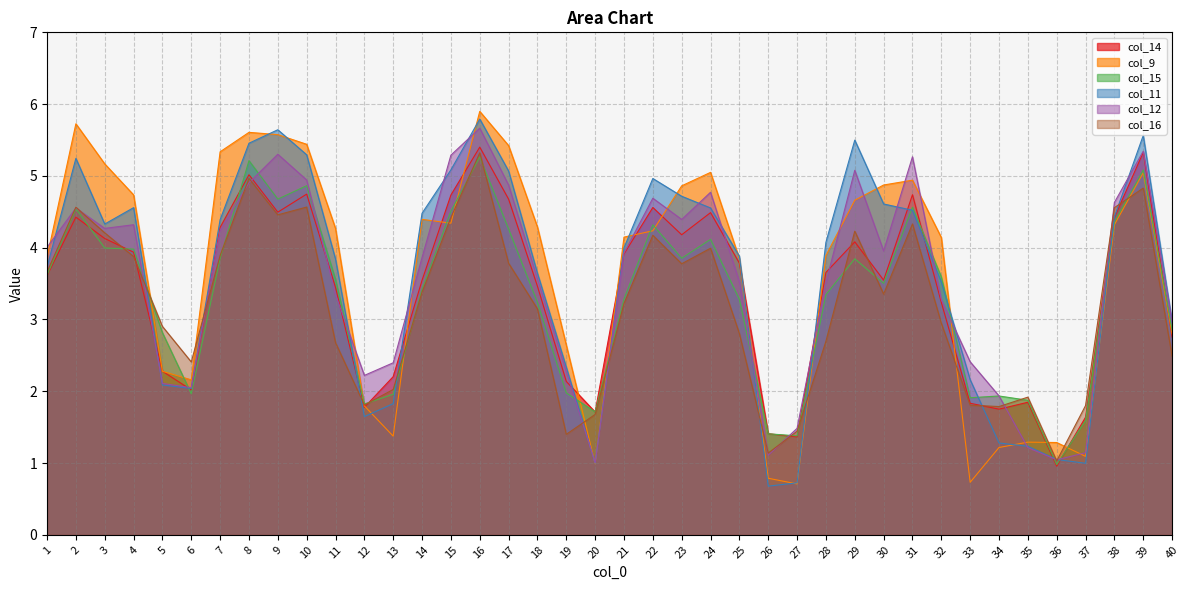

Where do col_11 and col_12 first cross each other?

1 and 2